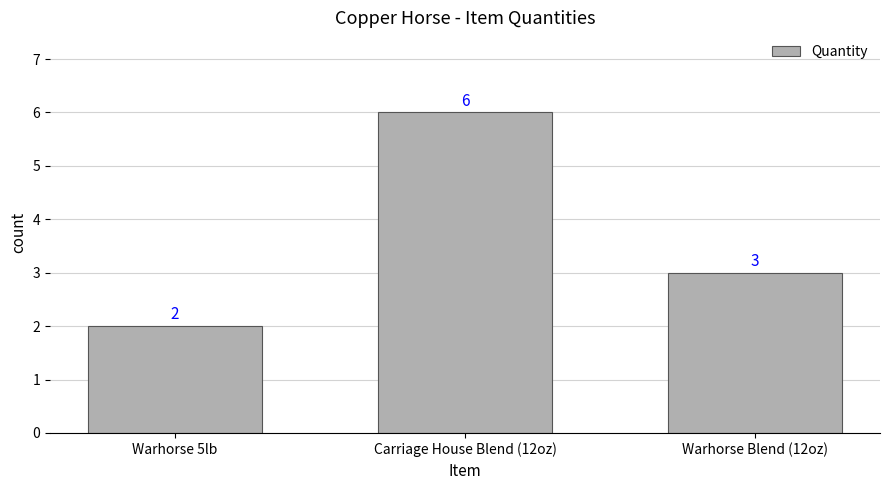

Rank the categories by value from highest to lowest.

Carriage House Blend (12oz), Warhorse Blend (12oz), Warhorse 5lb